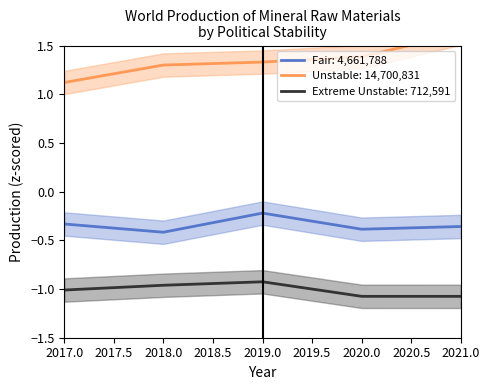

What is the difference between the maximum and second lowest values in the Unstable series?

0.3